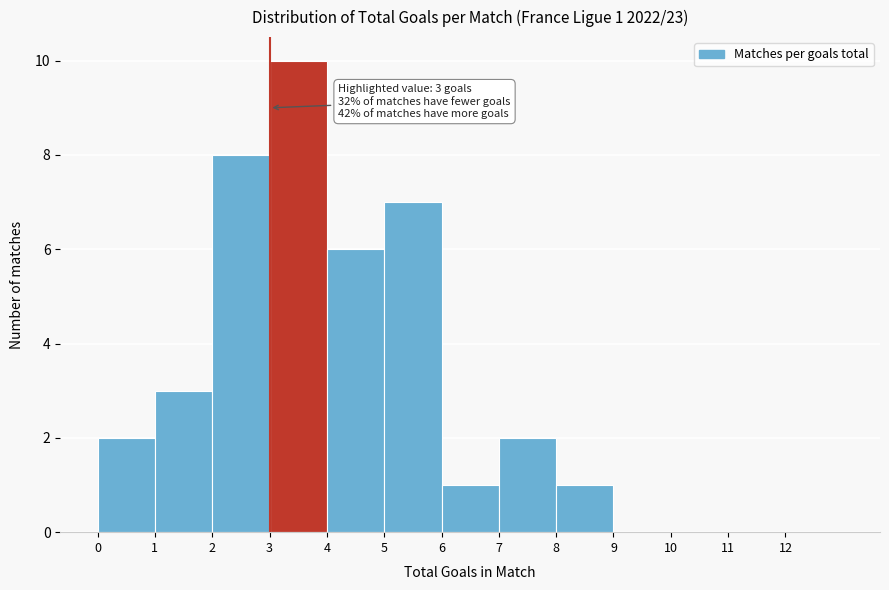

Which range on the x-axis has the tallest bar?

3 to 4